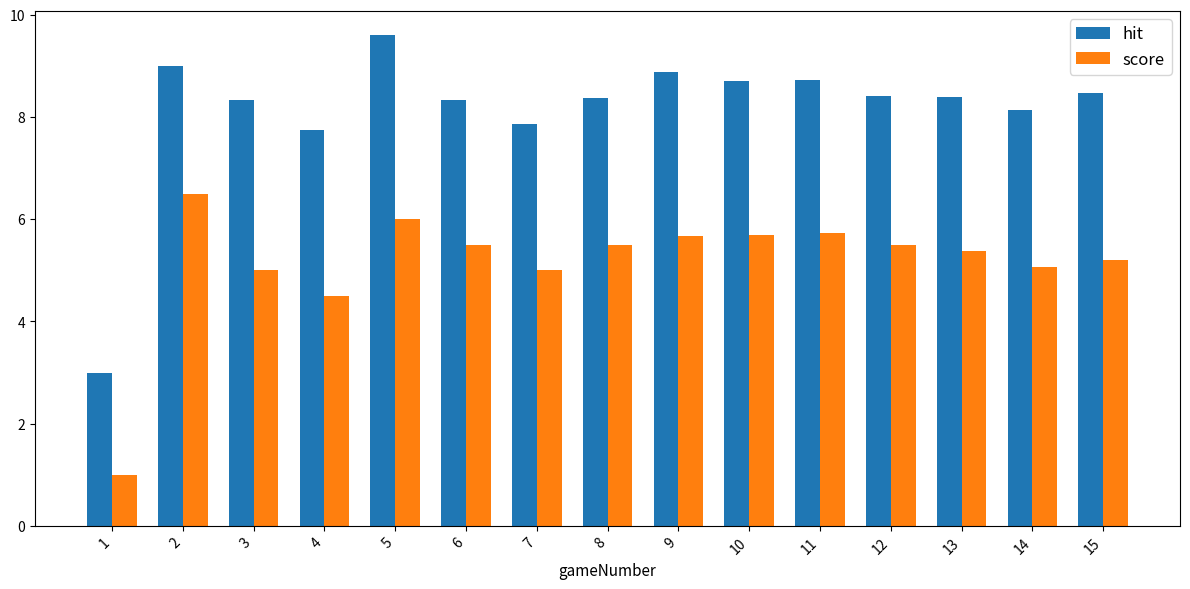

What is the total value across all series at 15?

13.7